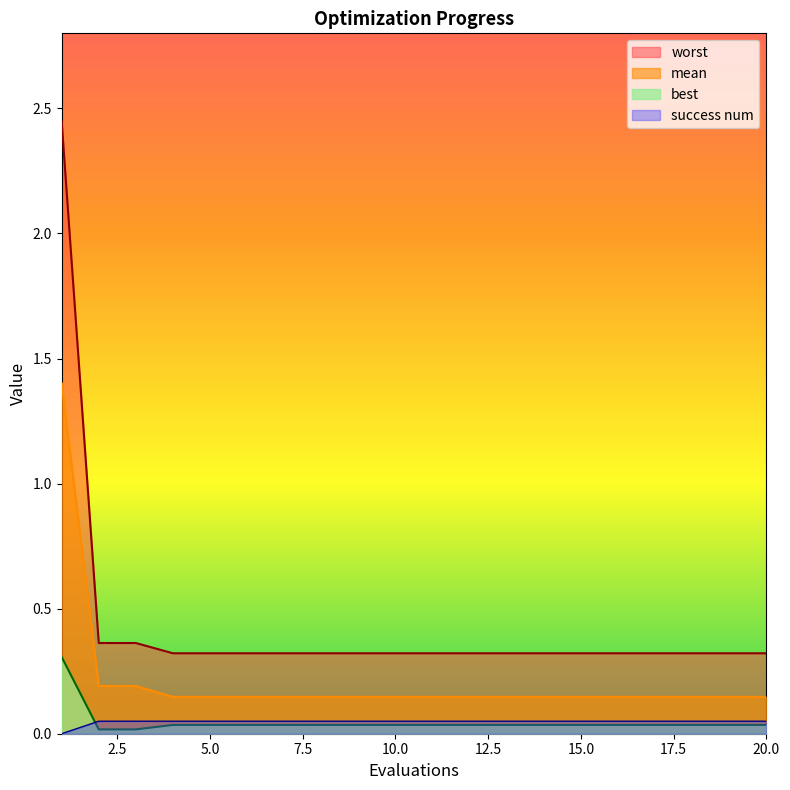

What are all the series names shown in the legend?

worst, mean, best, success num